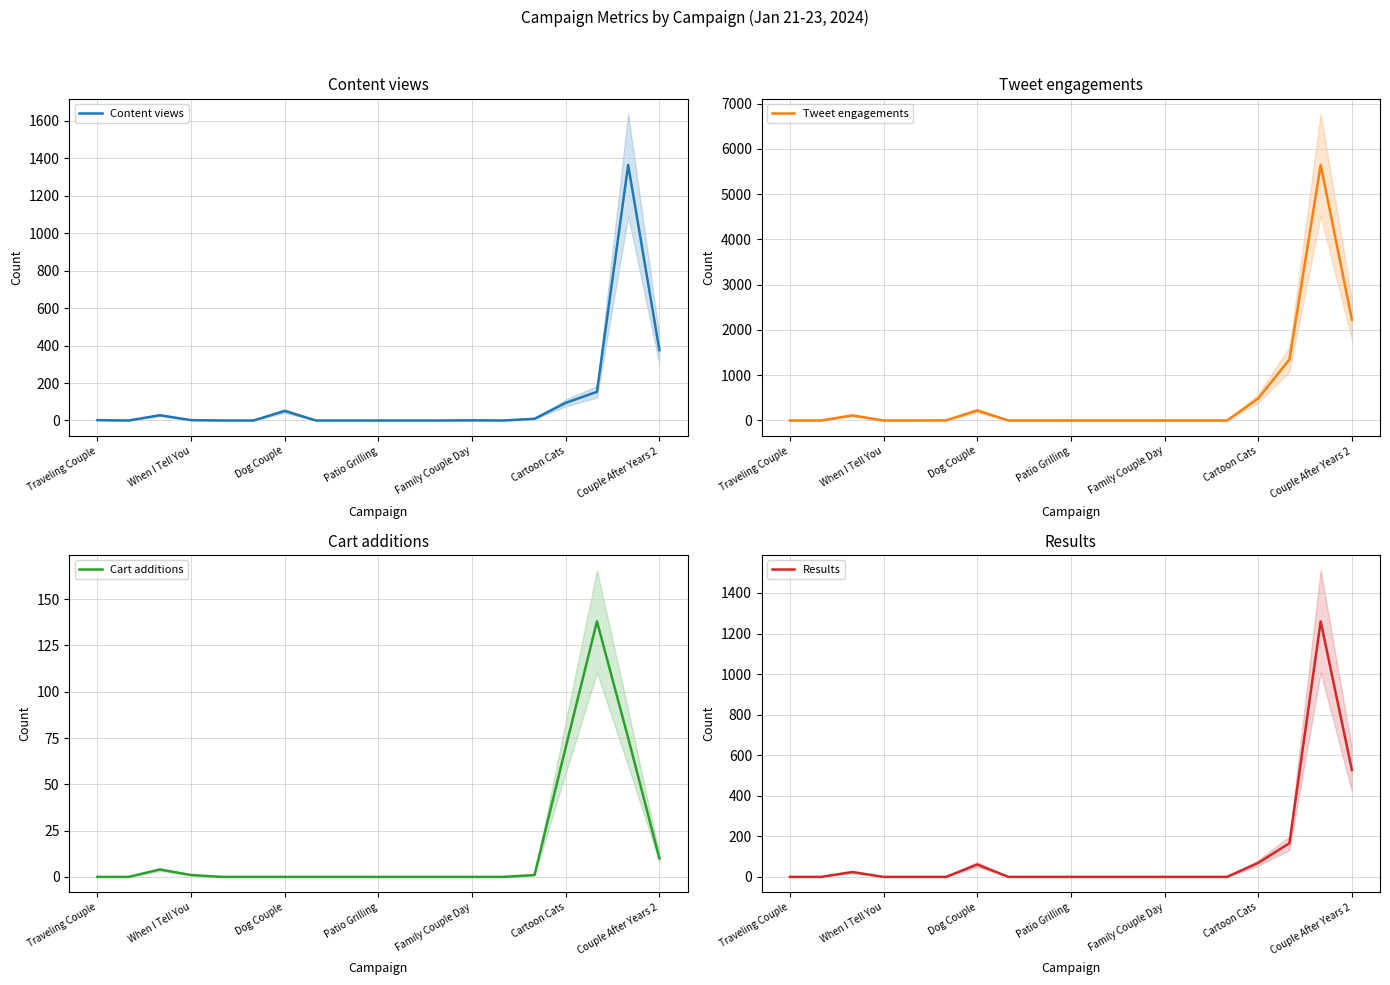

What is the average value of the Results series?

111